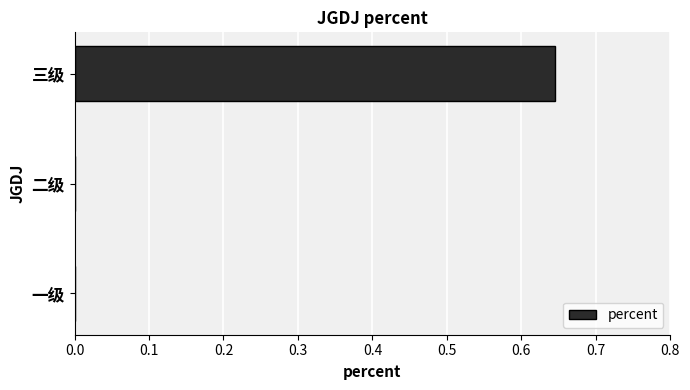

What is the change in value from 二级 to 三级?

+0.6